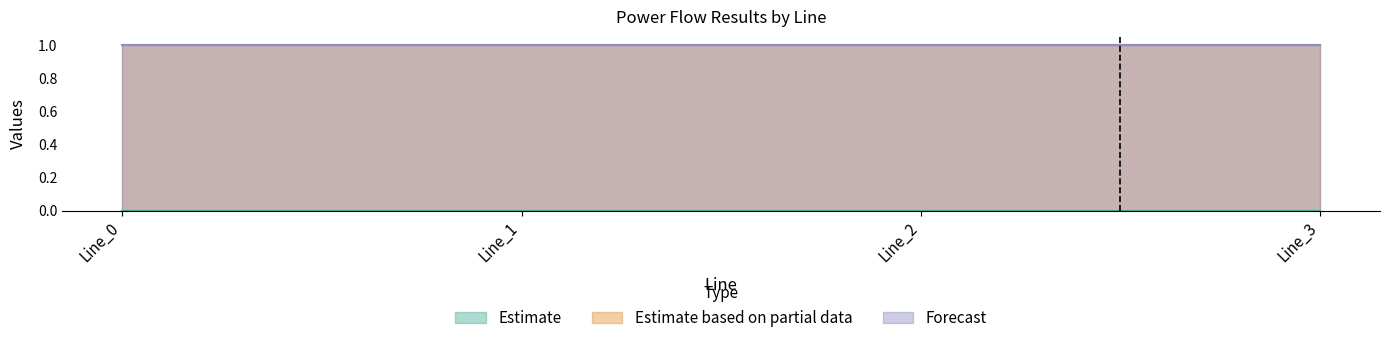

How many series are shown in this chart?

3